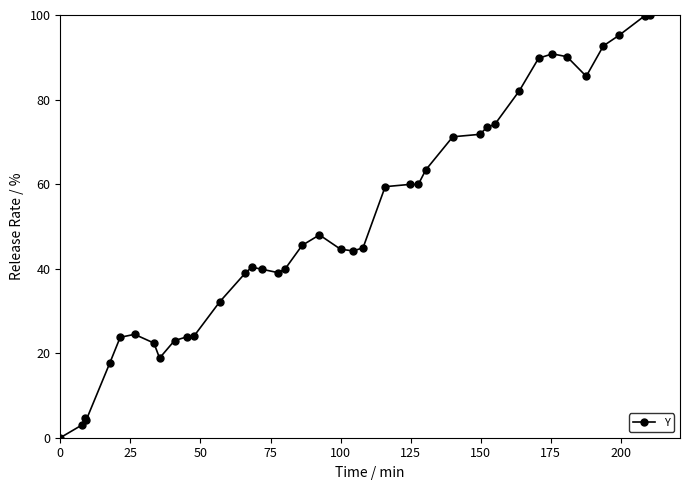

What is the greatest value displayed?

100.0